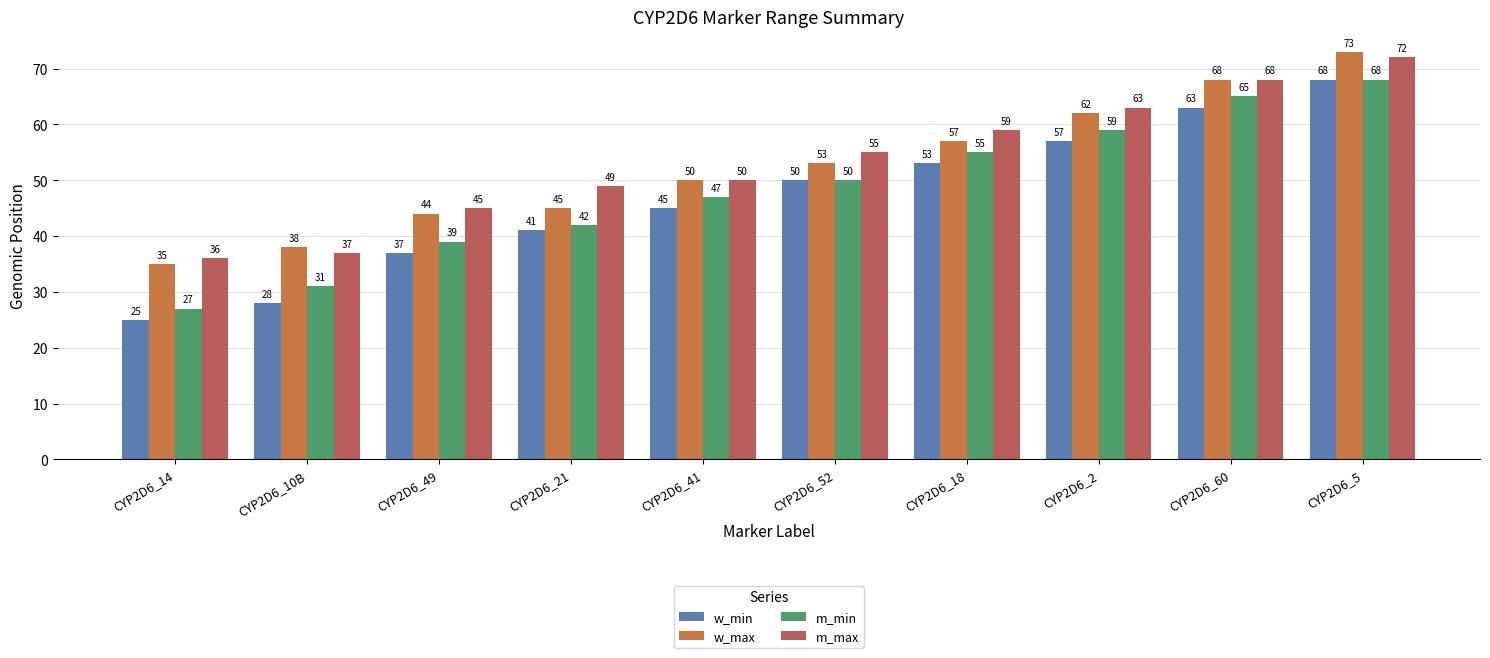

Which series has the largest range (max minus min)?

w_min